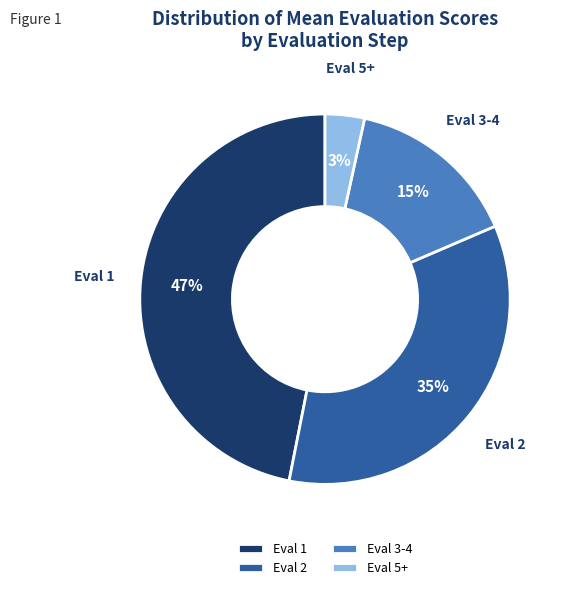

How many slices are in this pie chart?

4